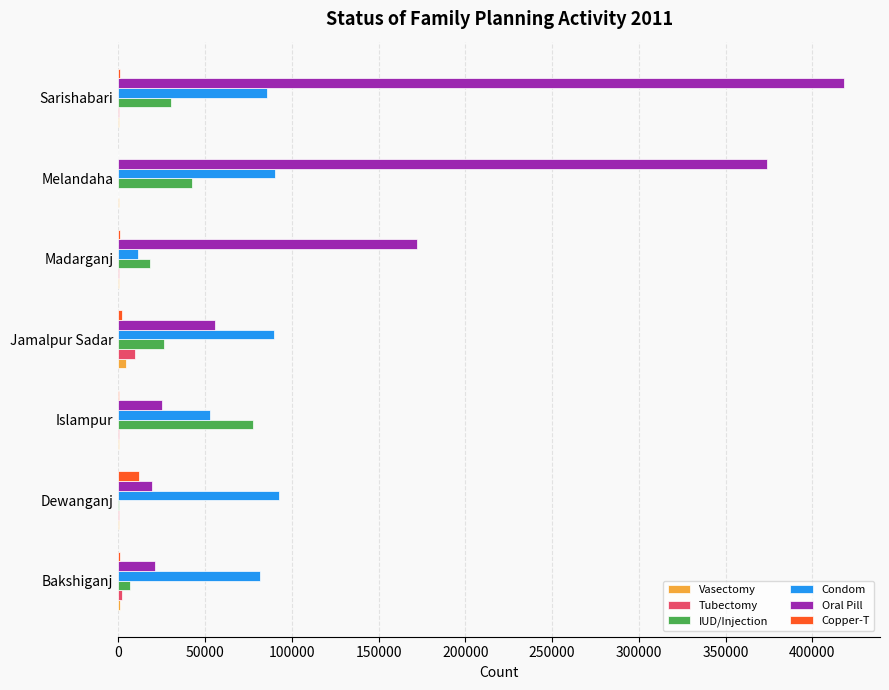

The value of Condom at Sarishabari is 85830. True or false?

True